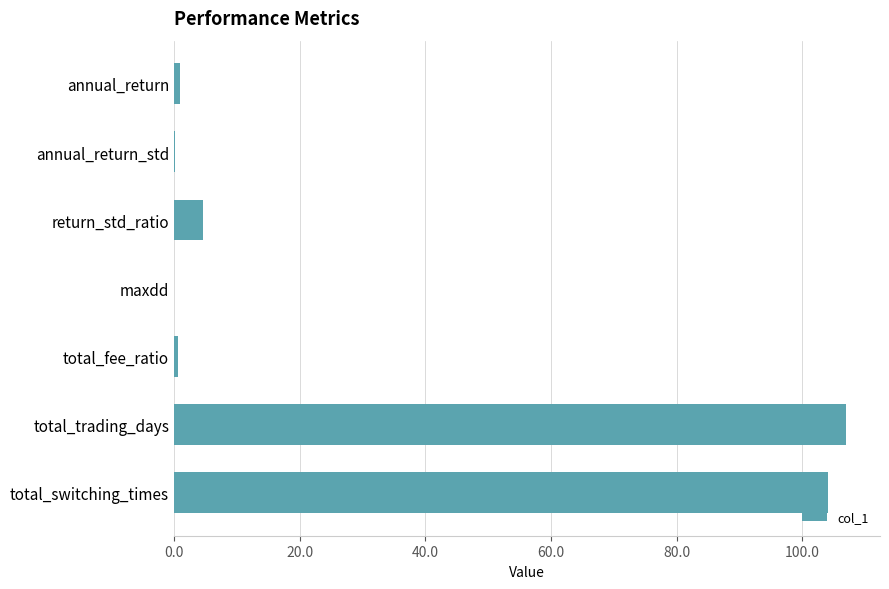

What is the average value?

31.0